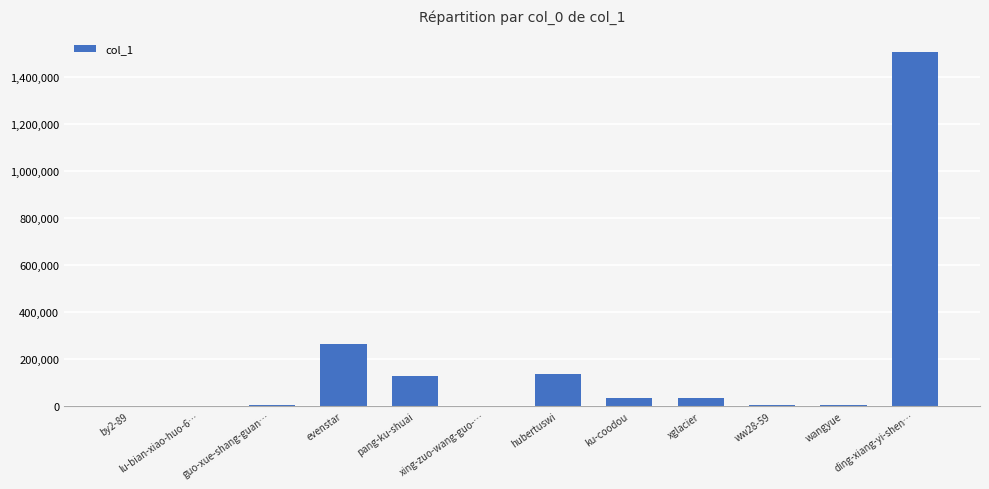

How many categories are shown in the chart?

12